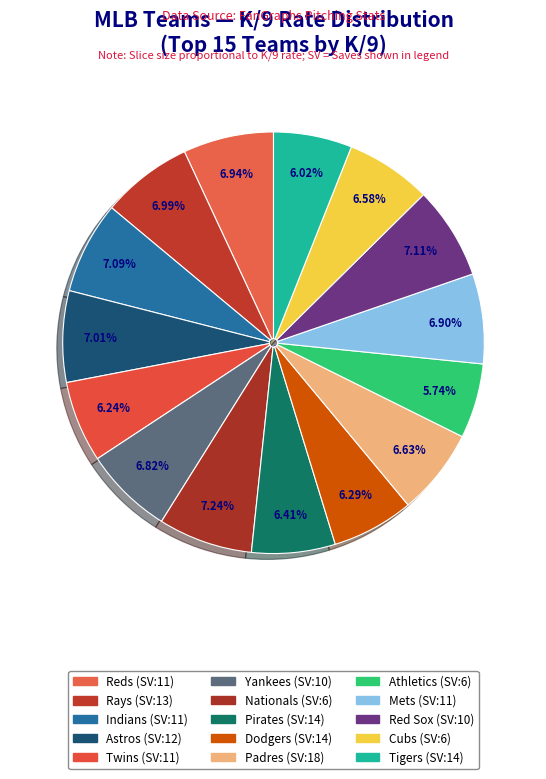

How many slices are in this pie chart?

15